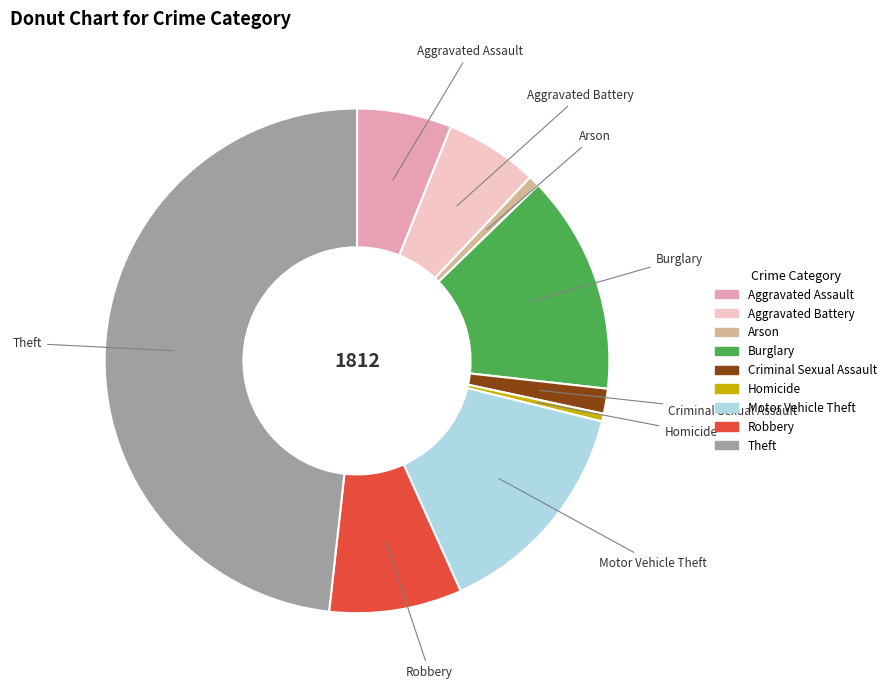

Do Arson and Aggravated Battery together represent more than half of the pie?

No